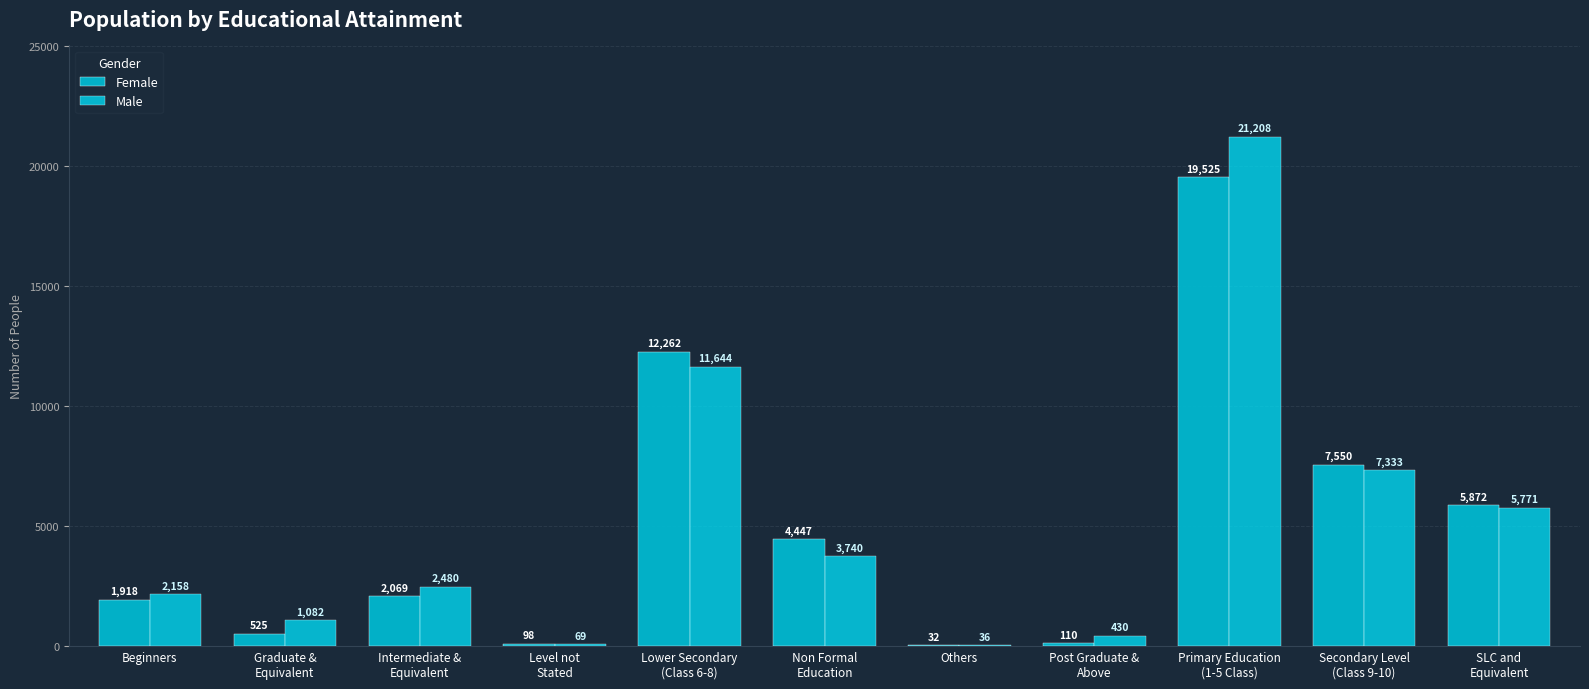

What is the sum of the Female values at Primary Education
(1-5 Class) and Post Graduate &
Above?

19635